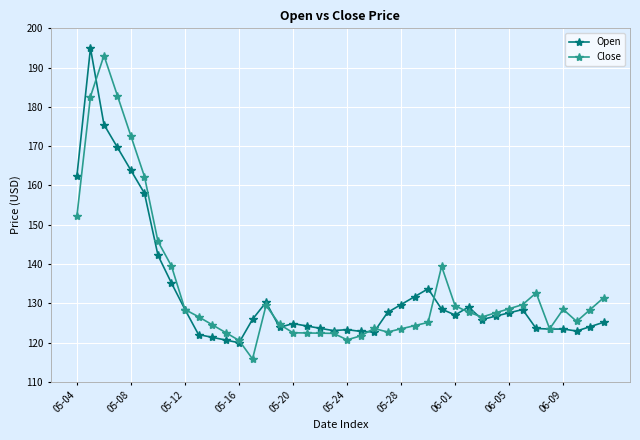

Which series has the largest range (max minus min)?

Close